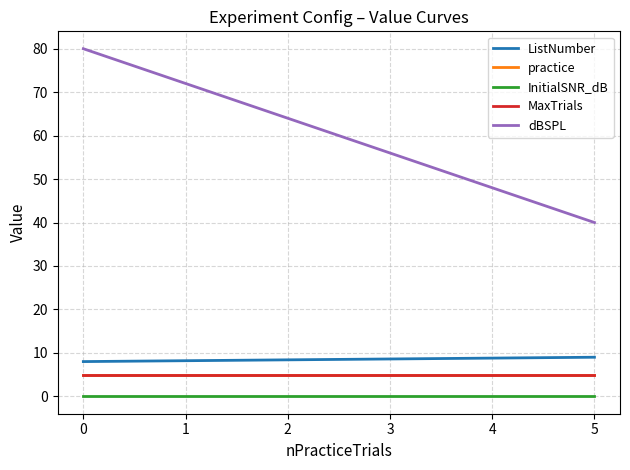

Does the chart display data point markers on the line(s)?

No